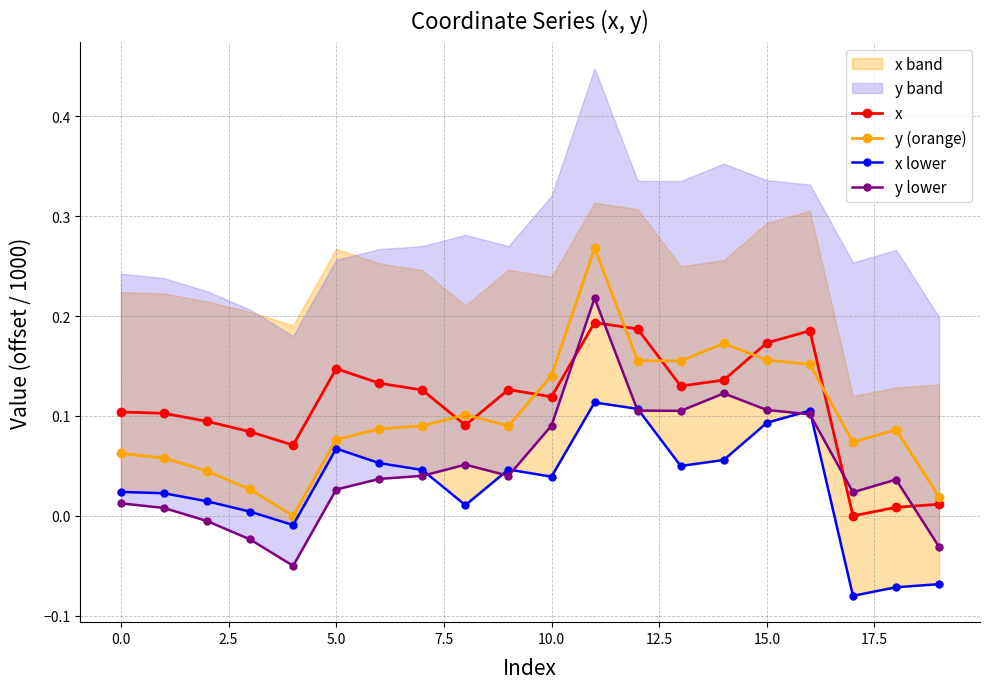

How many positive values does the x series have?

19